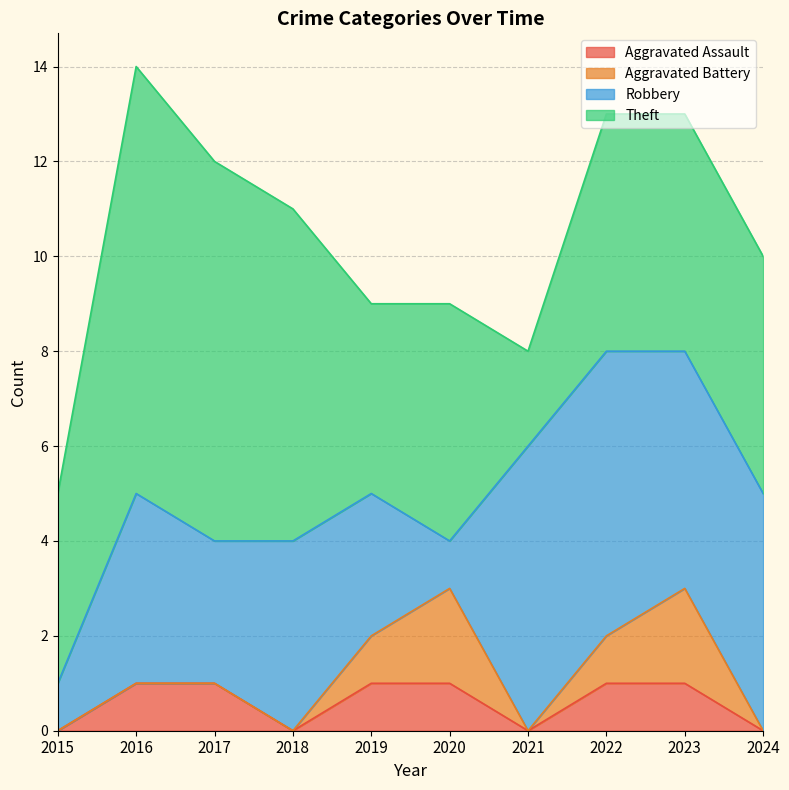

True or false: Robbery has more than 2 interior local peaks.

False